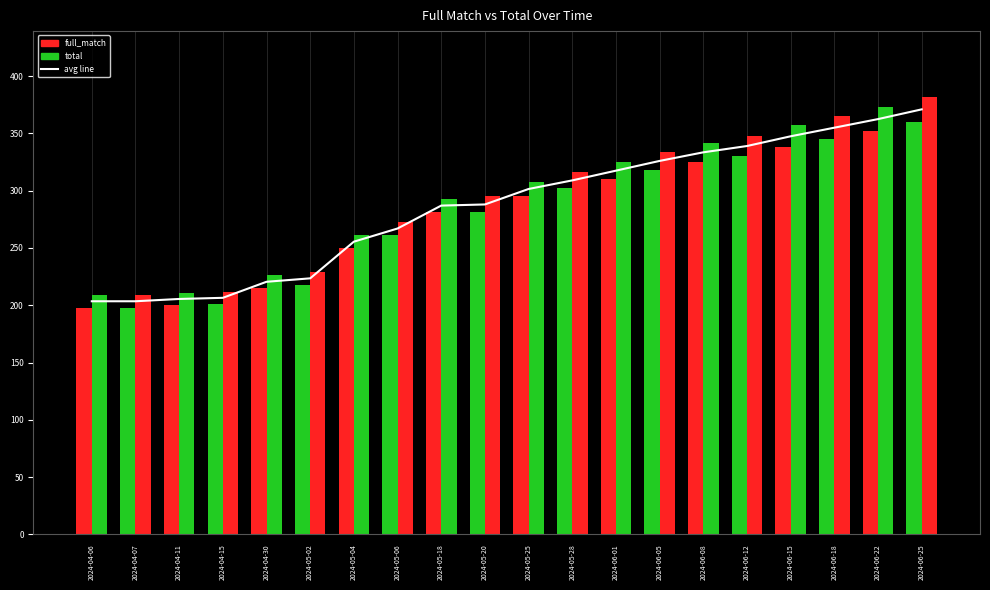

Is the value of full_match at 2024-05-18 greater than the value of avg line at 2024-06-01?

No